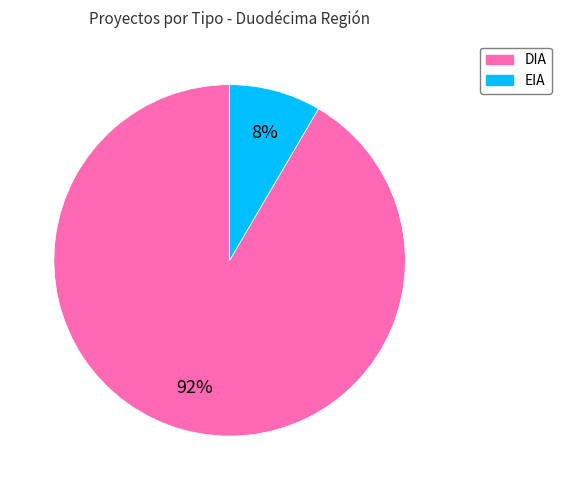

How many segments does this pie chart have?

2